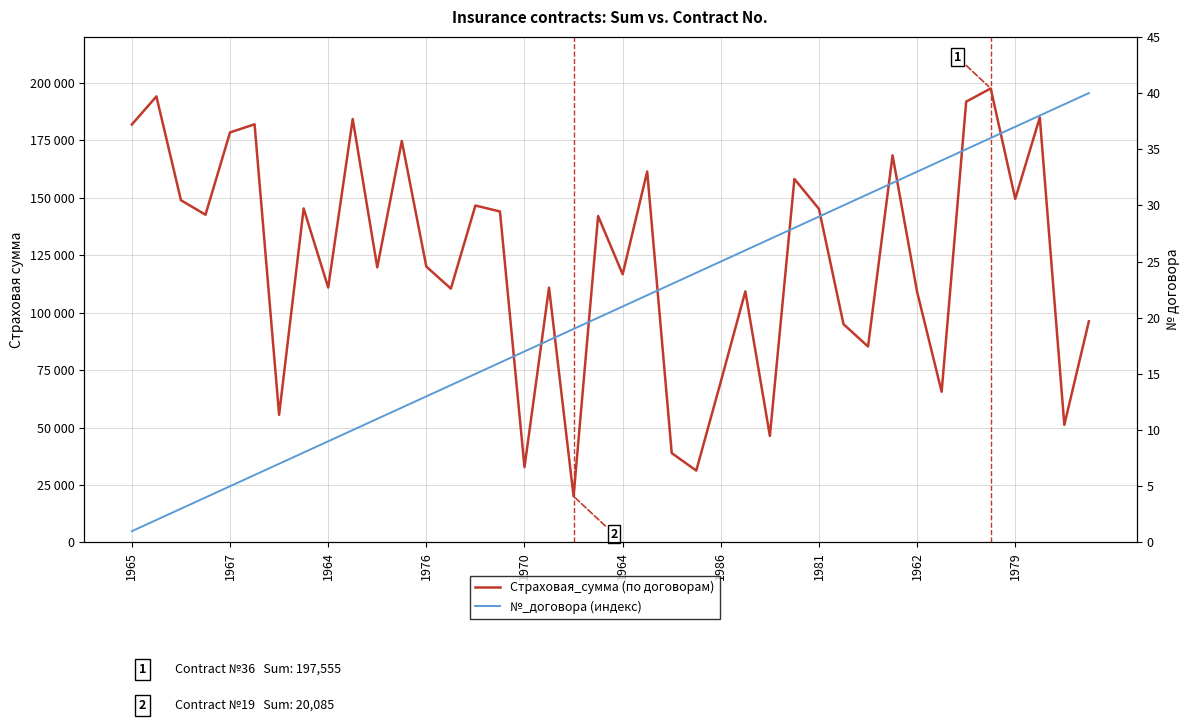

Reading left to right, what are all the values shown in this chart?

Страховая_сумма: 181875	194101	148902	142612	178428	181963	55526	145336	110933	184230	119695	174705	120018	110447	146606	144014	32752	110879	20085	142043	116691	161414	38872	31247	69954	109230	46339	158158	145144	94994	85247	168458	109036	65555	191831	197555	149500	184934	51157	96227
№_договора: 1	2	3	4	5	6	7	8	9	10	11	12	13	14	15	16	17	18	19	20	21	22	23	24	25	26	27	28	29	30	31	32	33	34	35	36	37	38	39	40